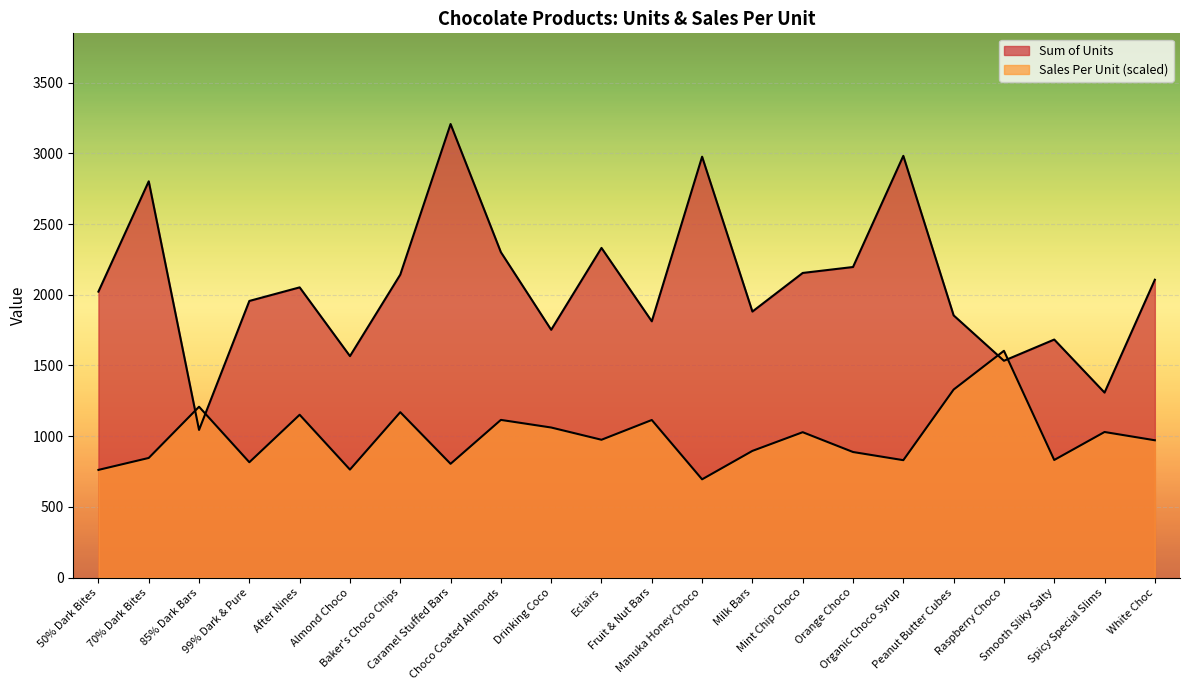

Where does the Sum of Units series first go above 2052?

70% Dark Bites